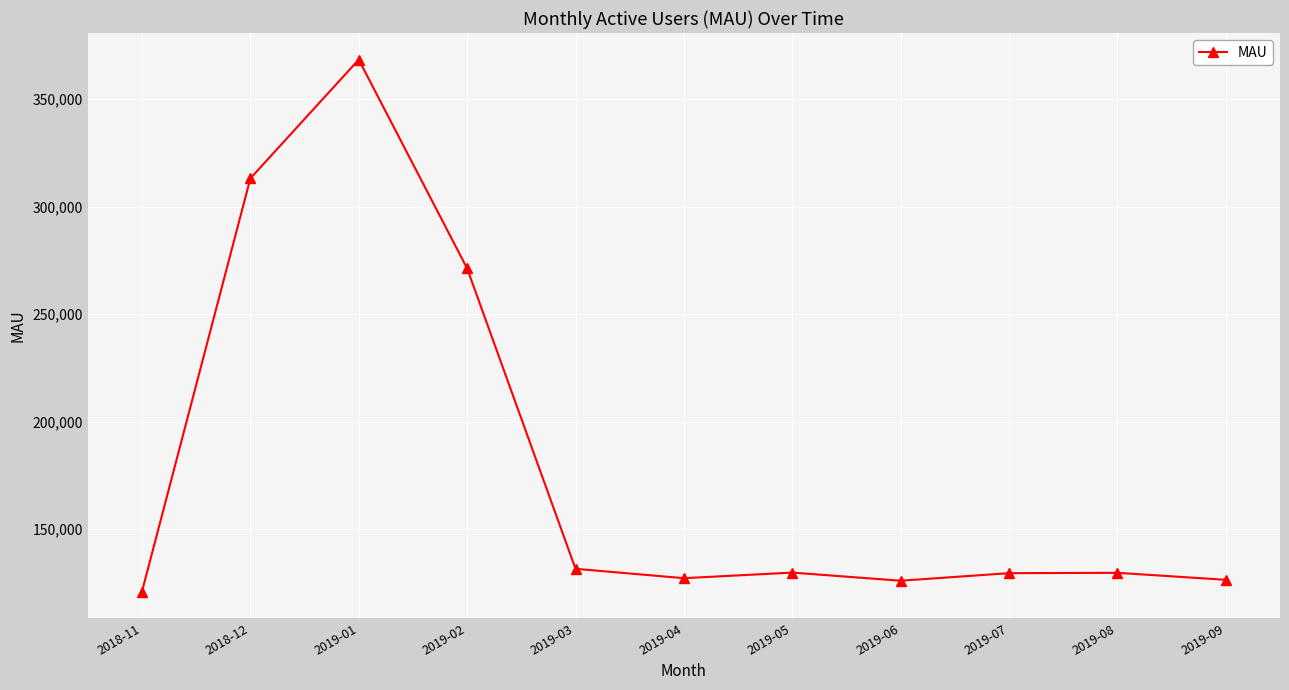

What is the smallest value displayed?

120900.0